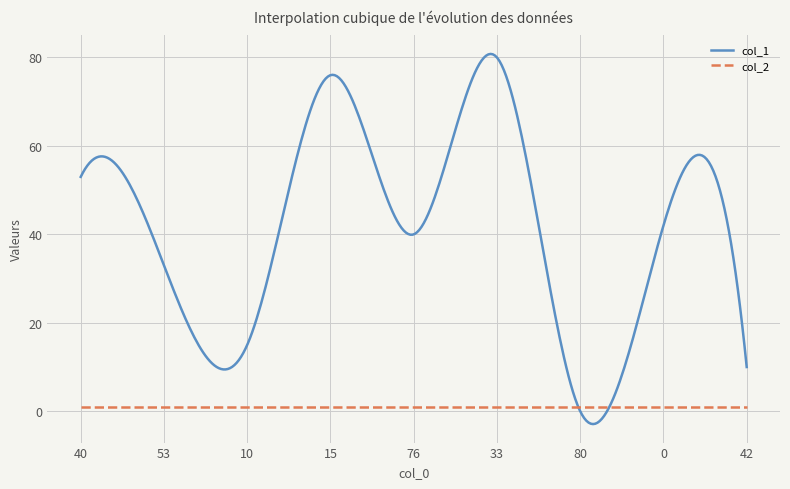

What are all the series names shown in the legend?

col_1, col_2